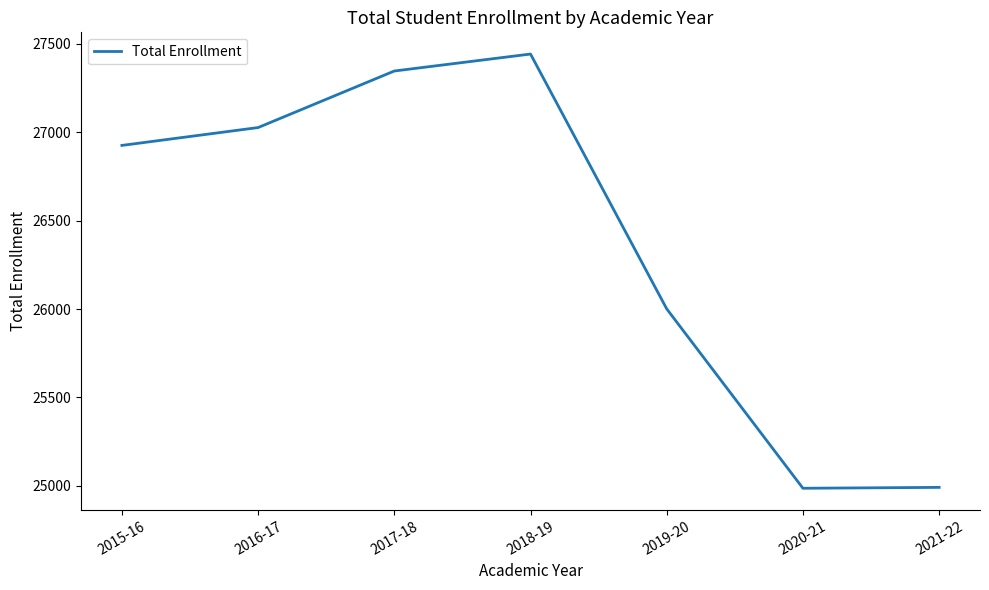

The chart shows a value of 26926 at 2015-16. True or false?

True